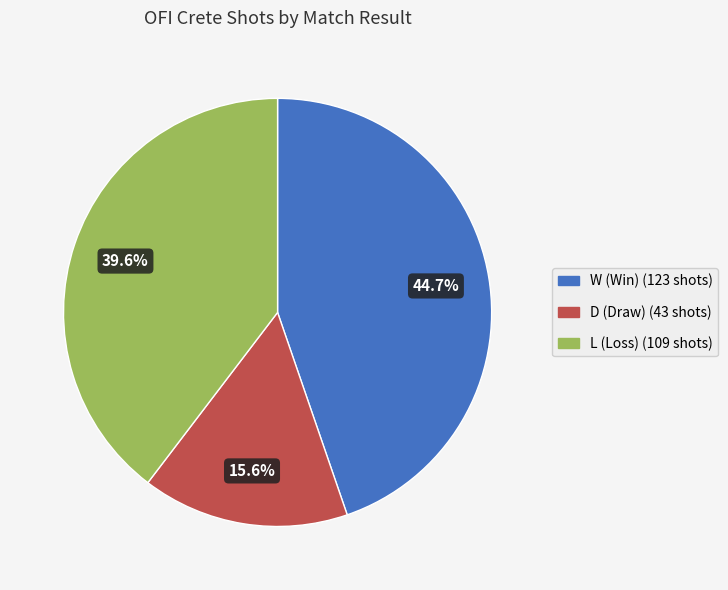

To the nearest percent, what is the difference between the largest and smallest slice percentages?

29%